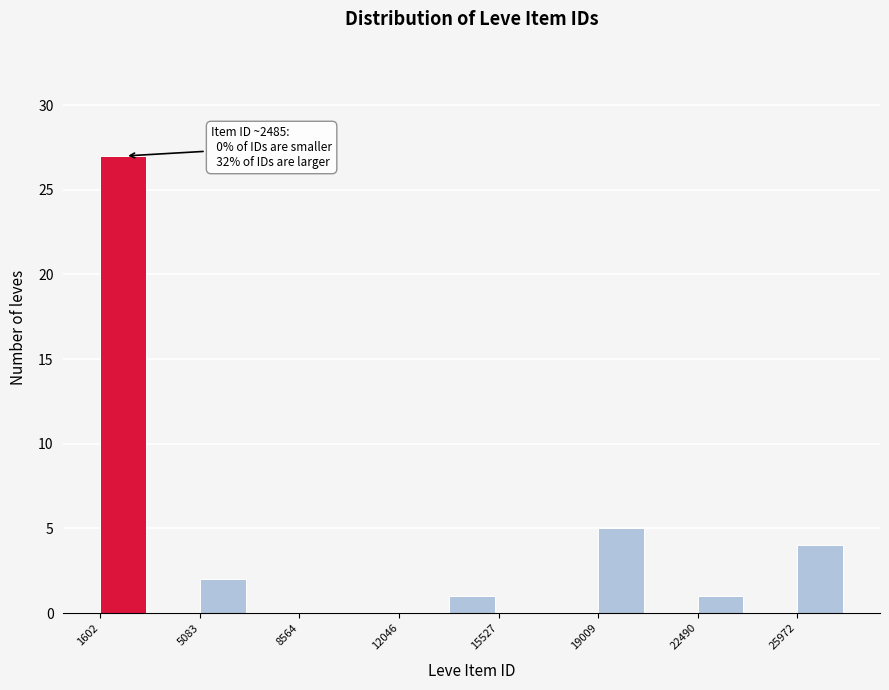

Around what value on the x-axis is the tallest bar? Give the approximate position of its centre, as read against the axis.

2500